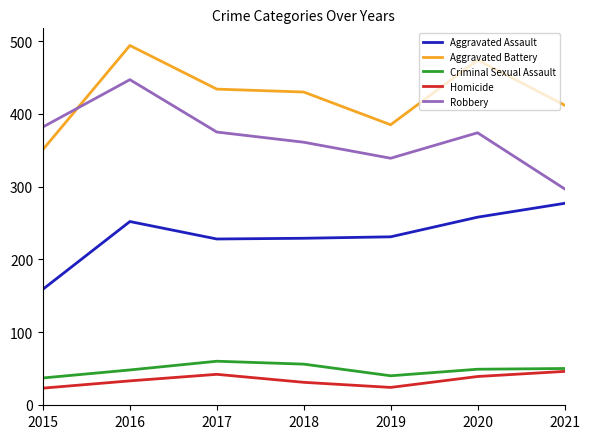

What is the spread (max minus min) of values at 2020?

435